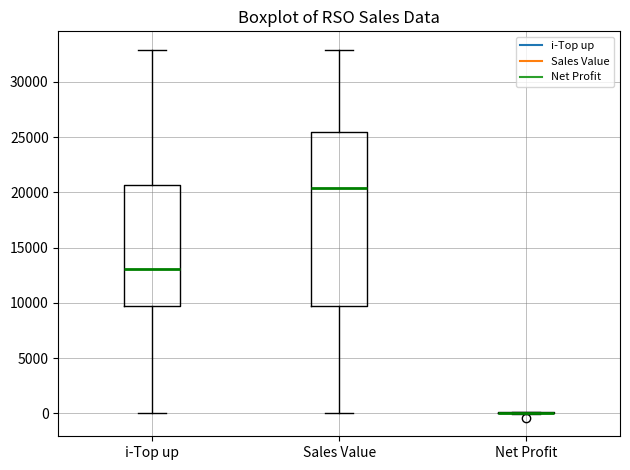

Which box is the tallest, from its lower edge to its upper edge?

Sales Value